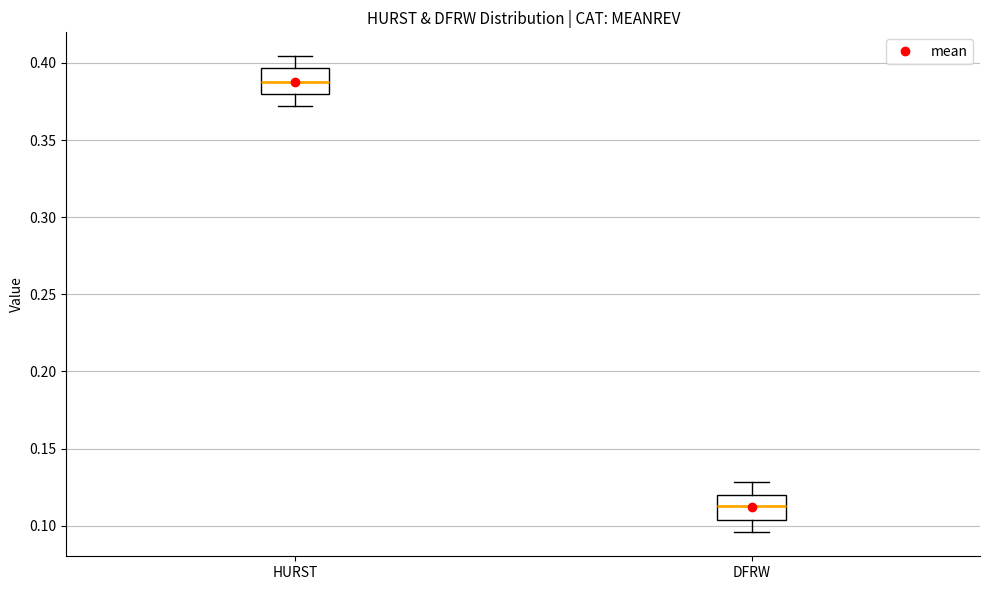

Where does the median line of the box for HURST sit on the y-axis? The values are not printed on the chart, so give them approximately, as read against the axis.

0.385